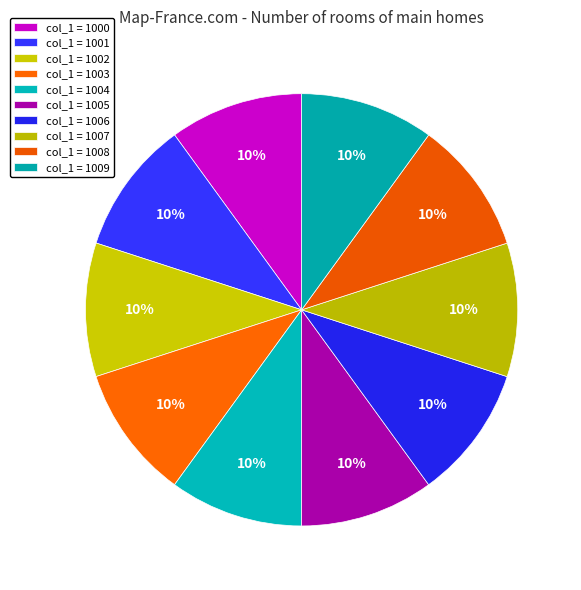

Which category has the smallest portion of the pie?

1000